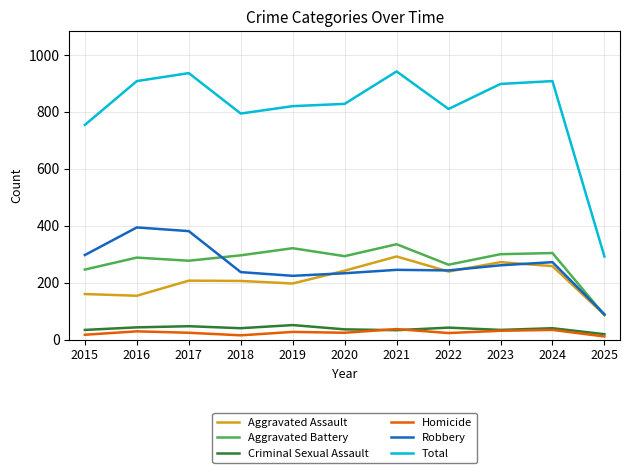

List the series in order of their peak value, highest first.

Total, Robbery, Aggravated Battery, Aggravated Assault, Criminal Sexual Assault, Homicide